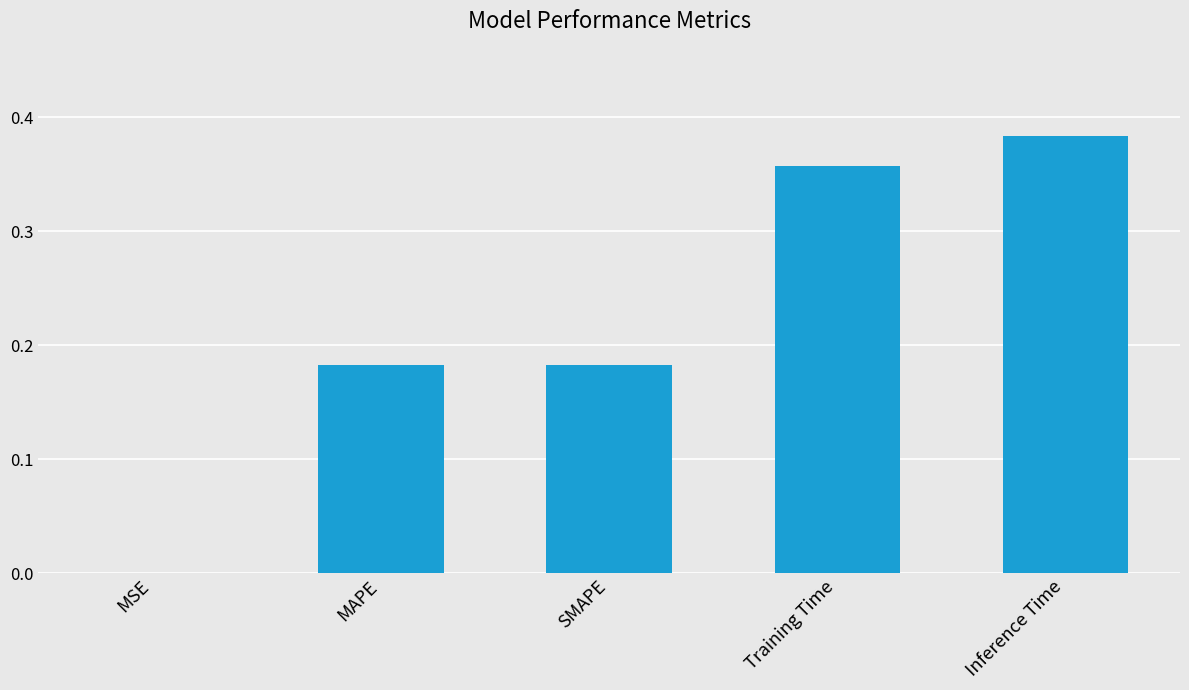

Which label corresponds to the largest value in the chart?

Inference Time